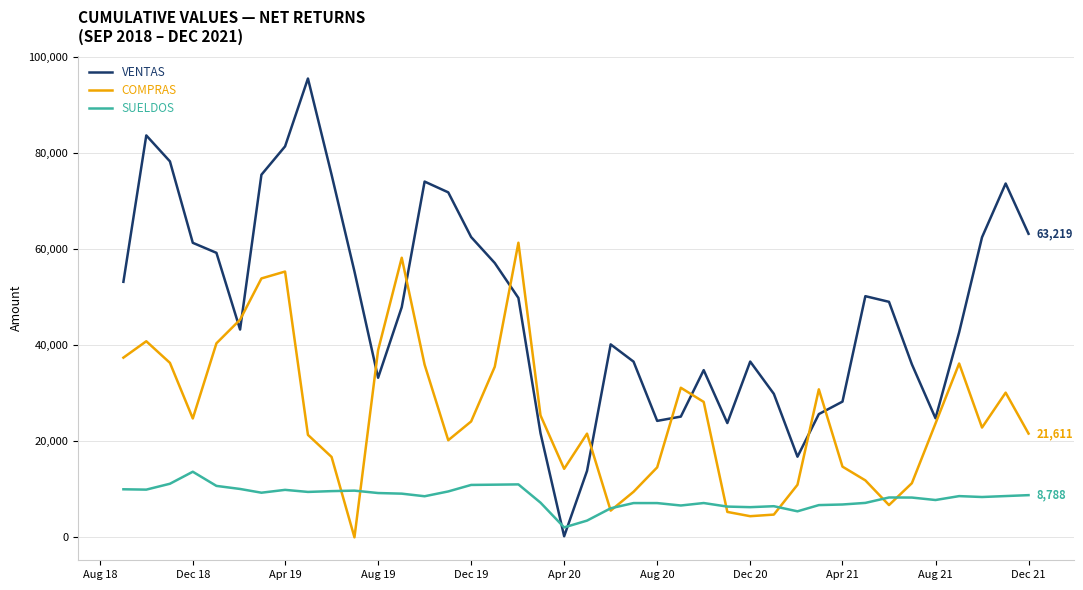

What is the greatest value displayed?

95564.4